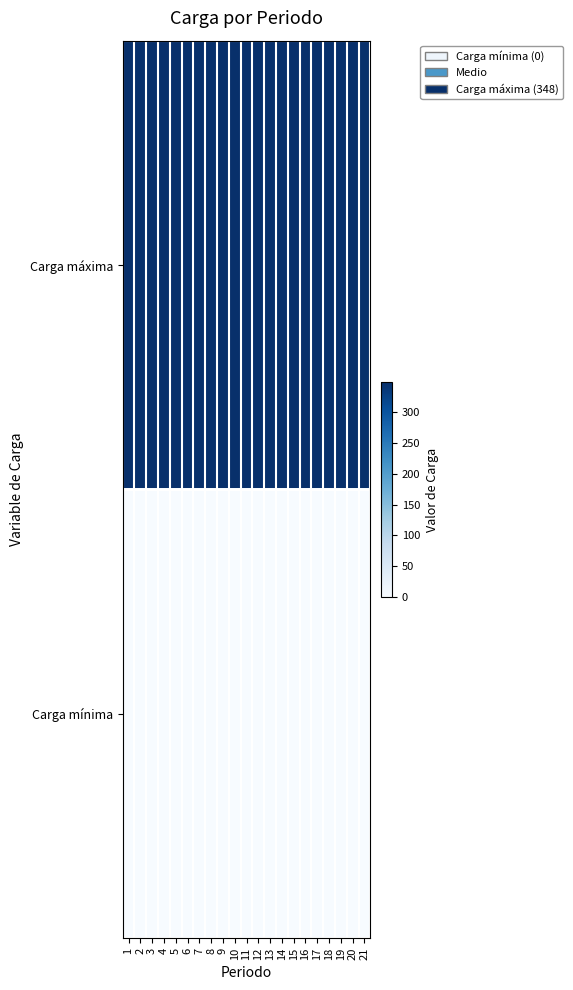

What is the total value across all series at 19?

348